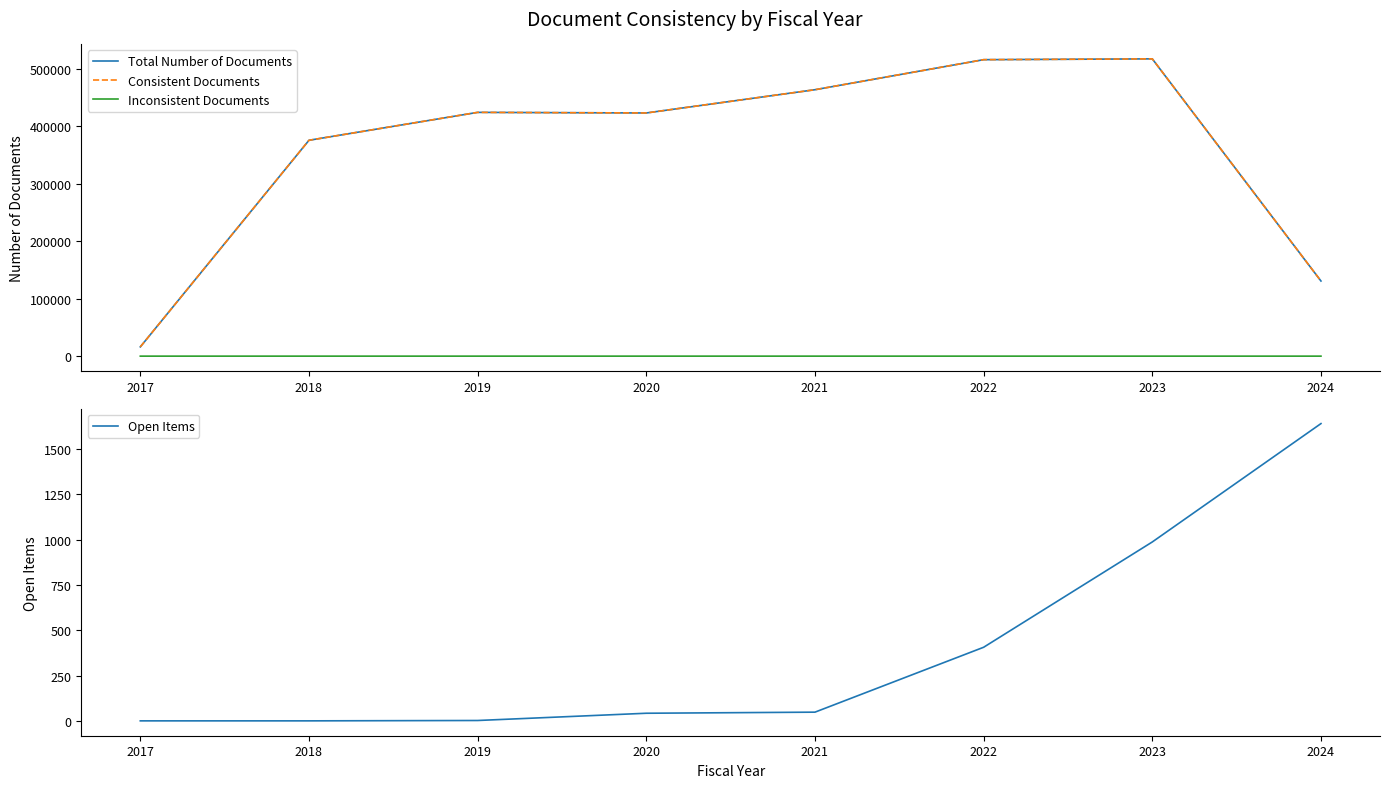

What is the total value across all series at 2020?

846250